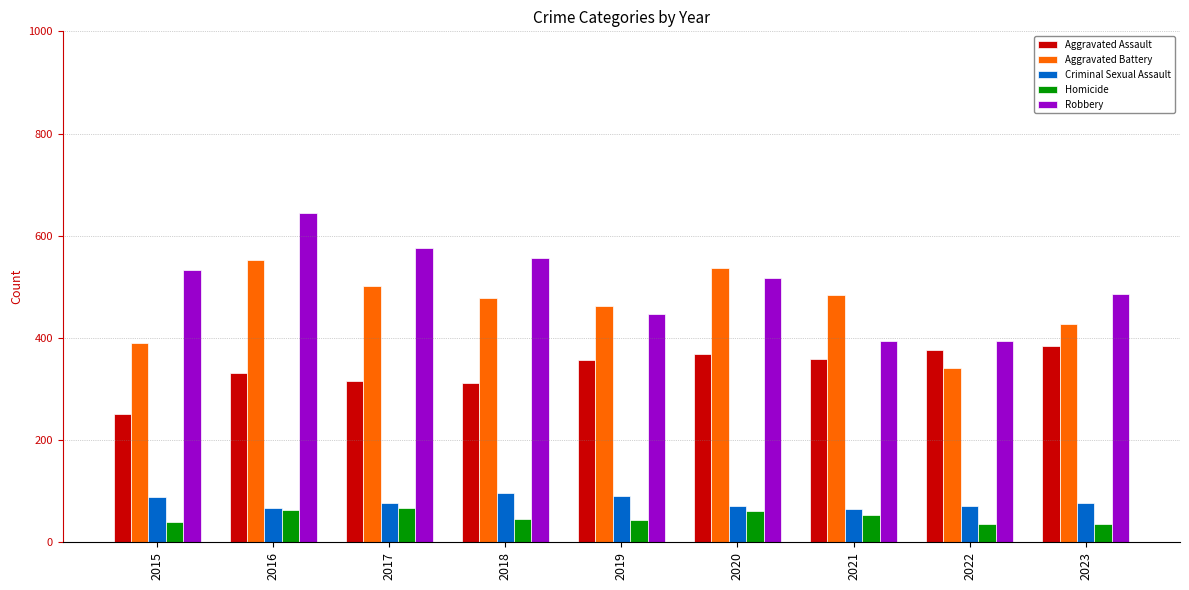

How many bars are there in each group?

5